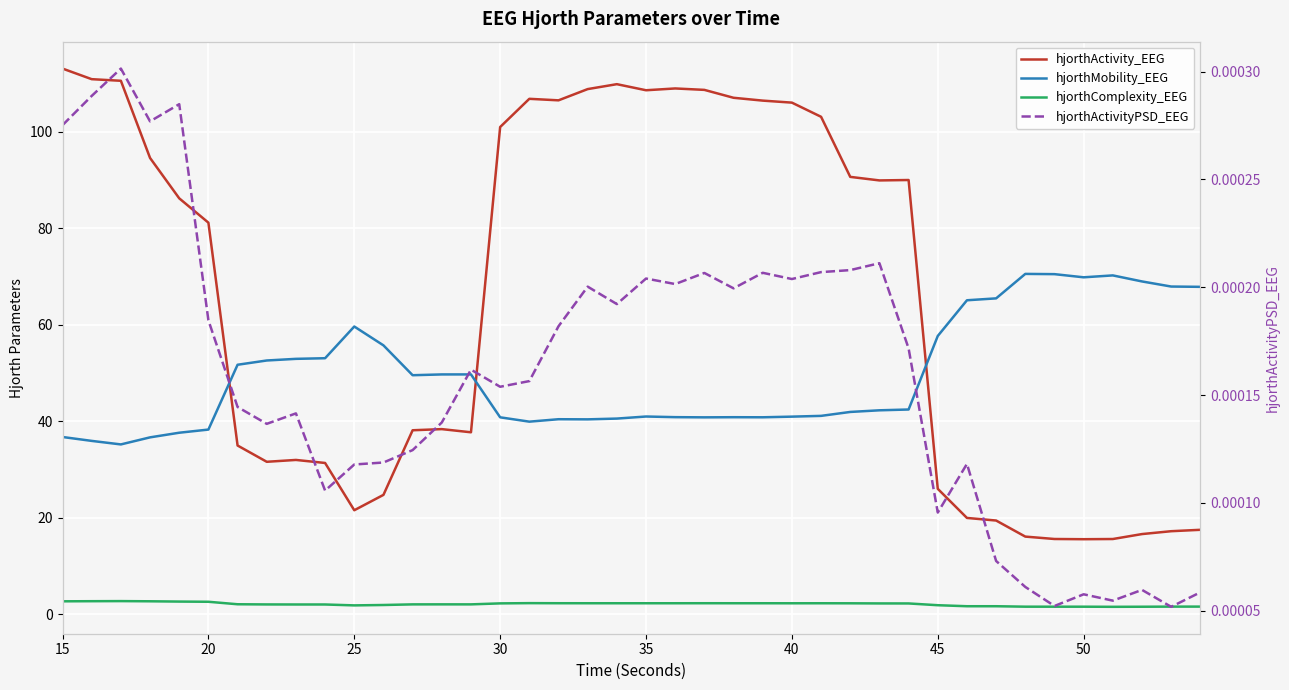

What is the greatest value displayed?

113.1